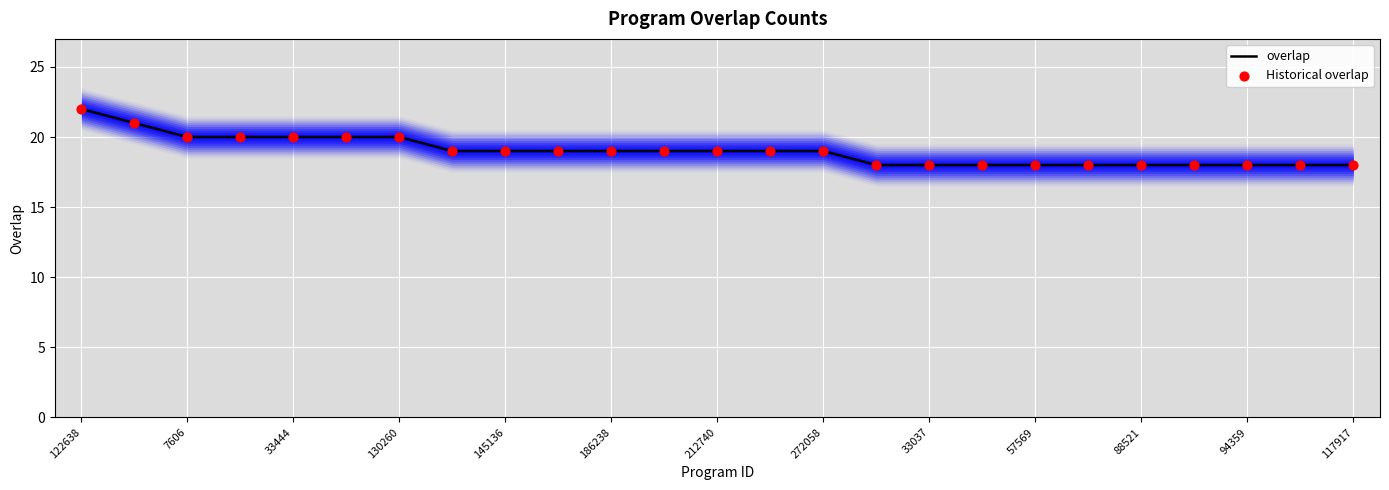

Which series contains the lowest Y value?

overlap